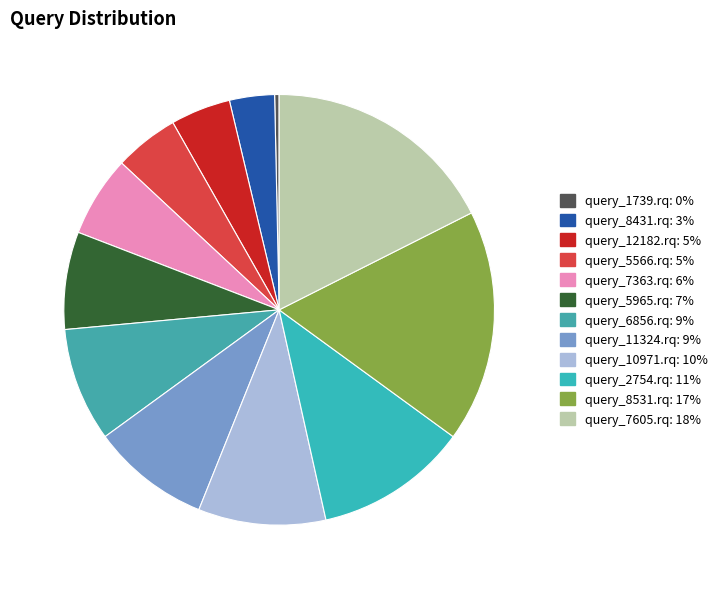

Is there any slice that represents more than half of the pie?

No